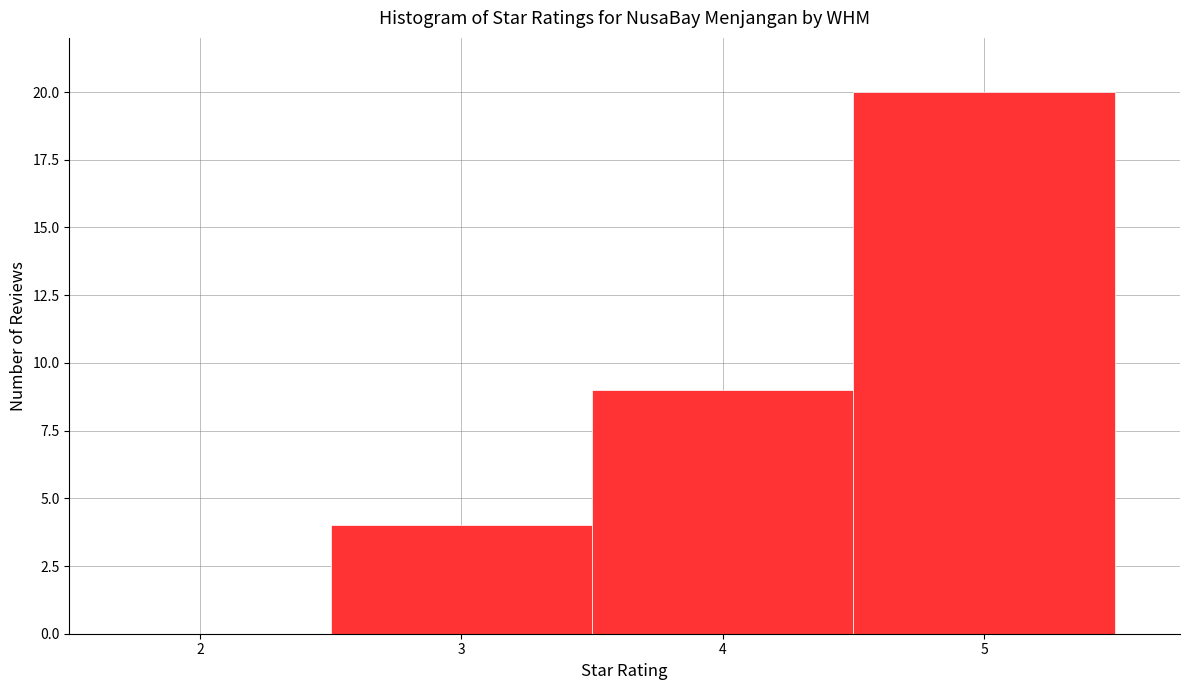

Reading left to right, transcribe this chart: for each bar, give the range it covers on the x-axis and its height. The values are not printed on the chart, so give them approximately, as read against the axis.

1.5 to 2.5: 0
2.5 to 3.5: 4
3.5 to 4.5: 9
4.5 to 5.5: 20